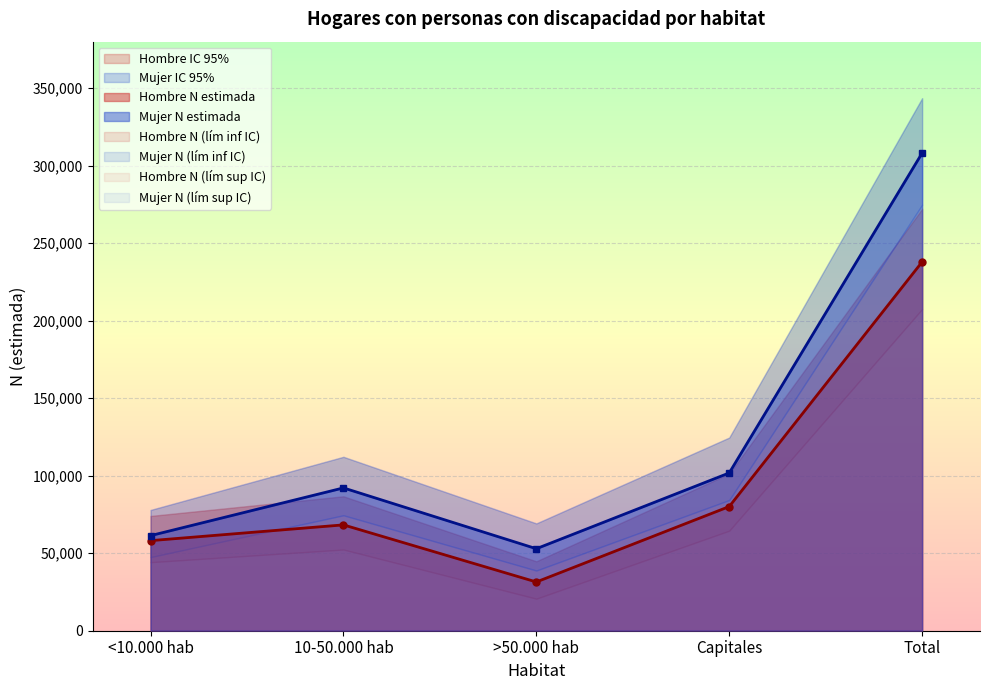

Which series has the largest total across all categories?

Mujer N (lím sup IC)